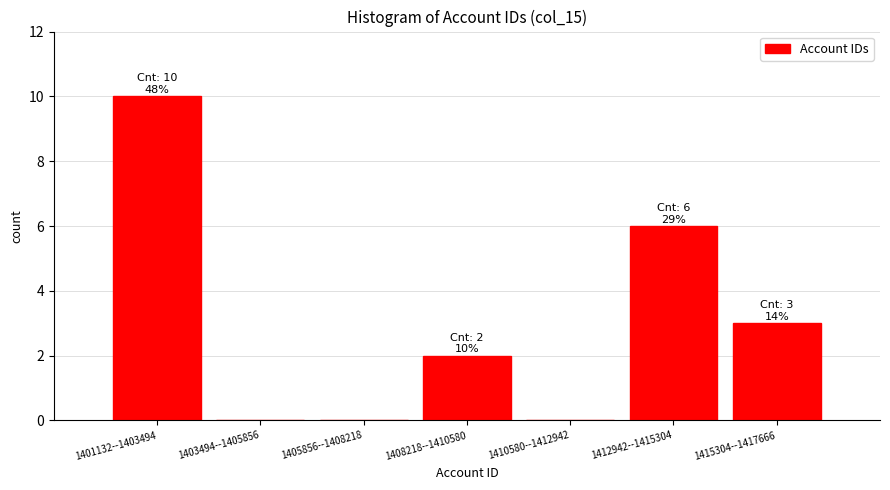

Reading right to left, list all the values displayed in this chart.

1415304--1417666=3	1412942--1415304=6	1410580--1412942=0	1408218--1410580=2	1405856--1408218=0	1403494--1405856=0	1401132--1403494=10